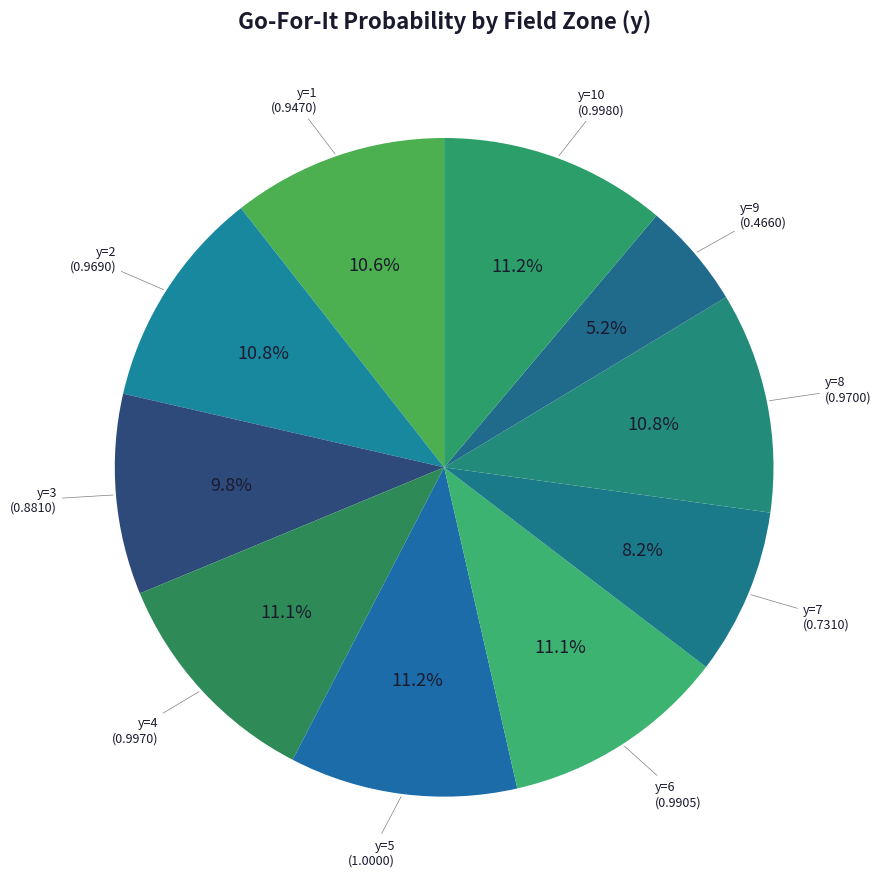

Count the number of slices in the pie.

10